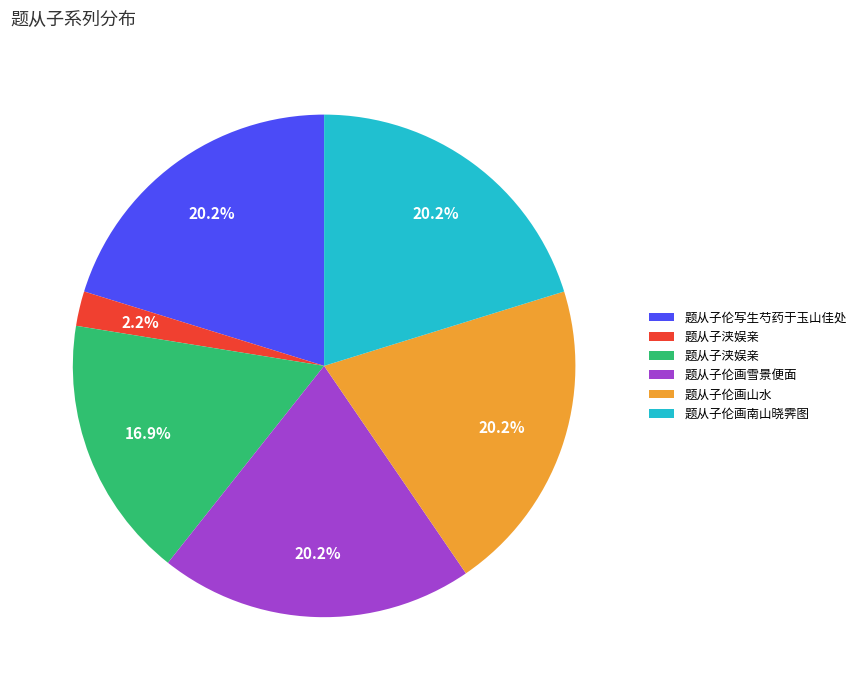

Does any single category account for the majority?

No